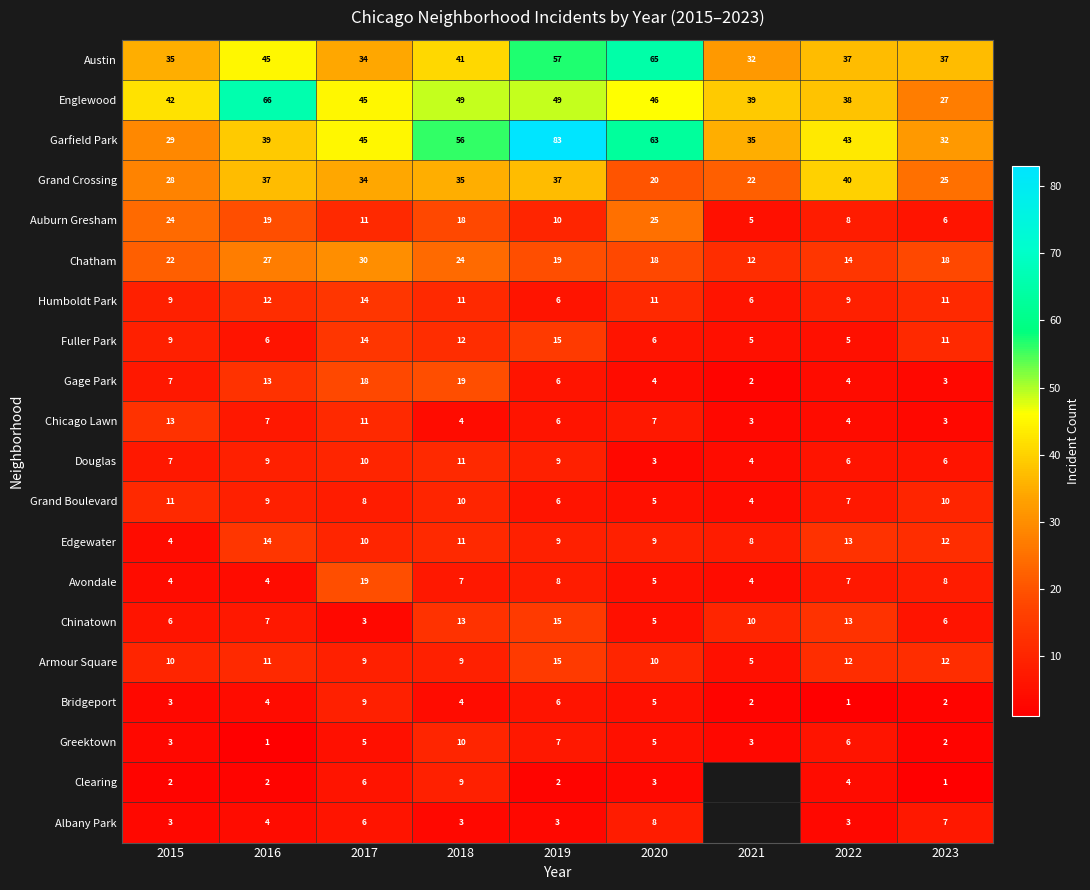

At which label is Grand Boulevard closest to 7?

2022